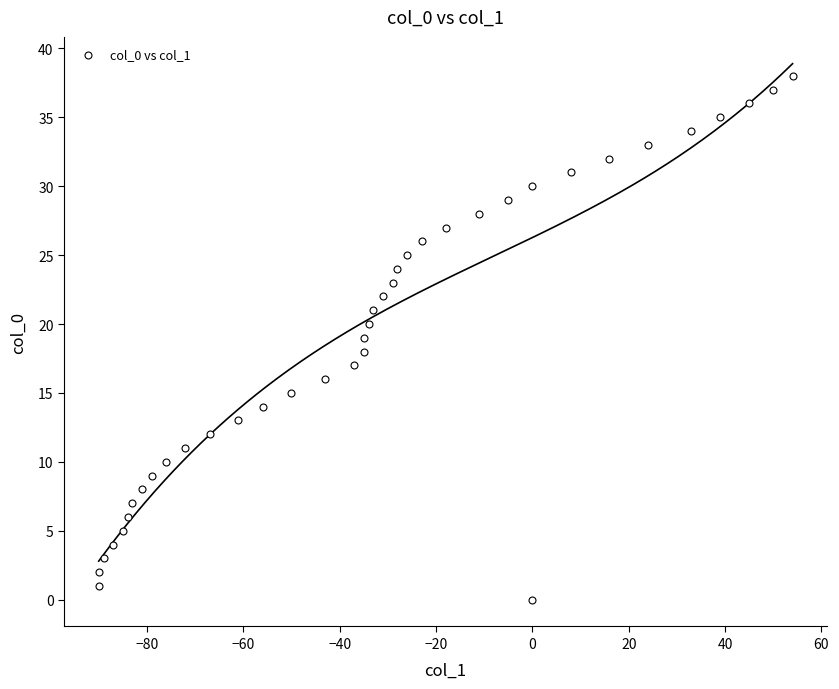

What is the range of X values (max minus min)?

144